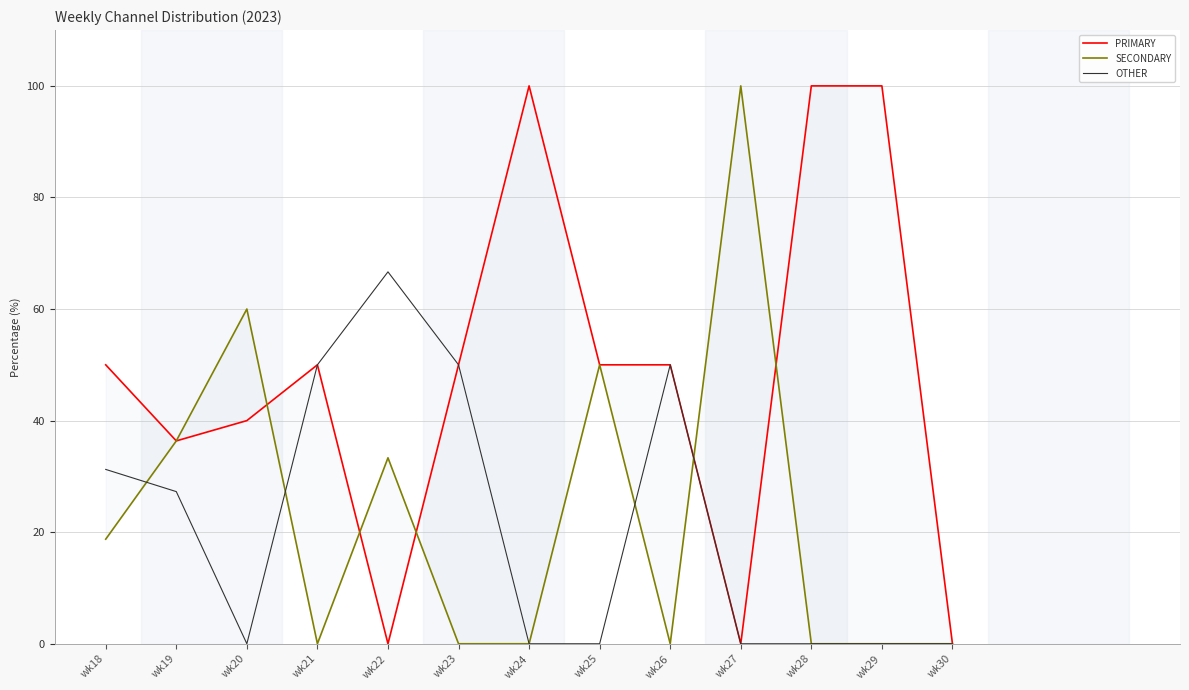

At which label is SECONDARY closest to 50?

wk25